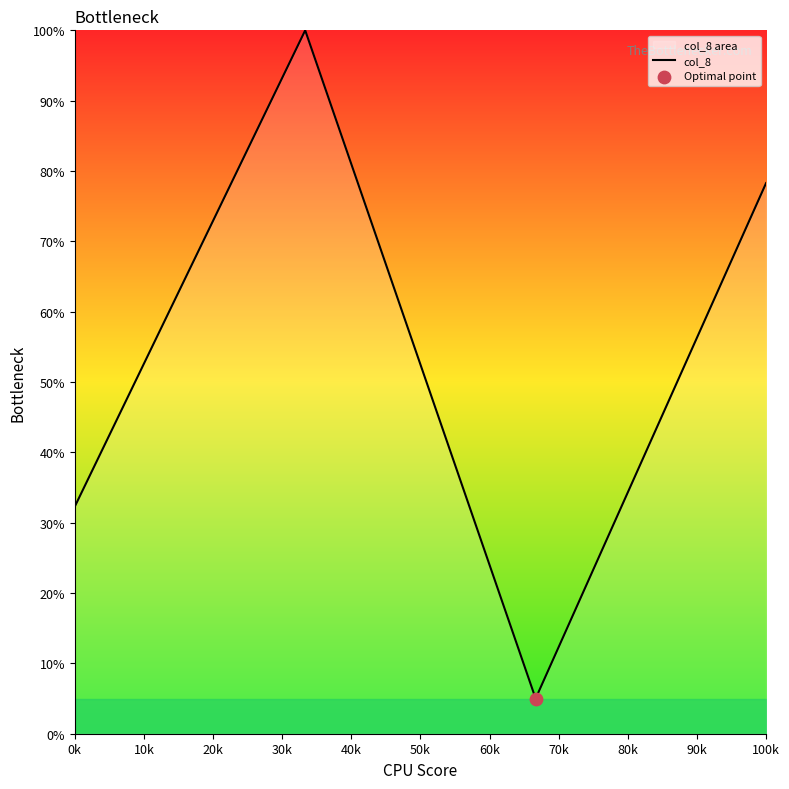

True or false: there are more than 1 points higher than both neighbors.

False